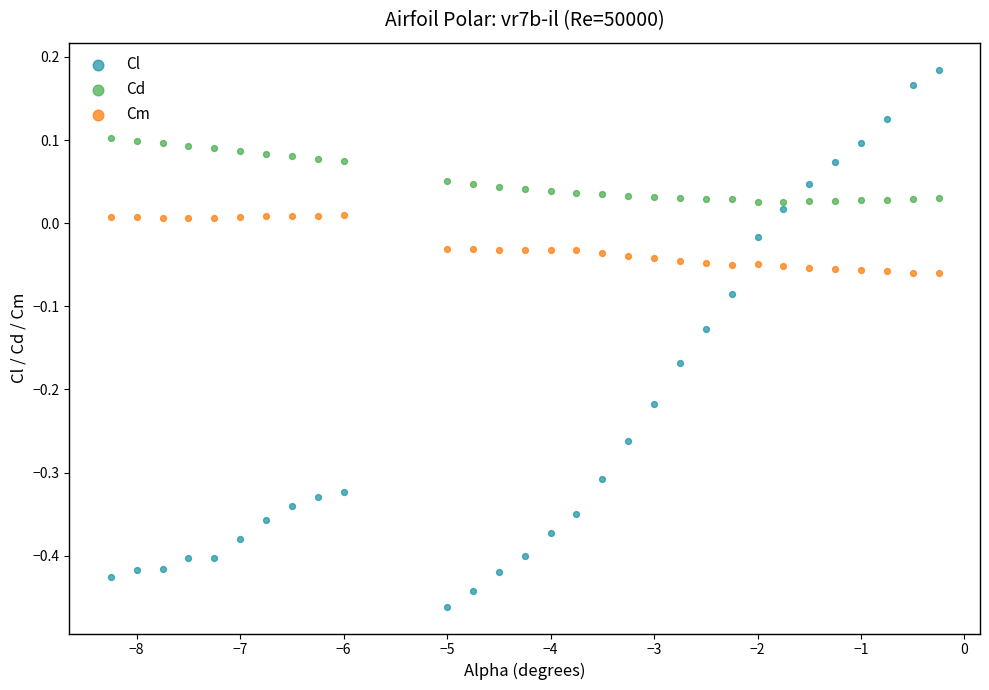

Which series reaches the minimum Y coordinate?

Cl